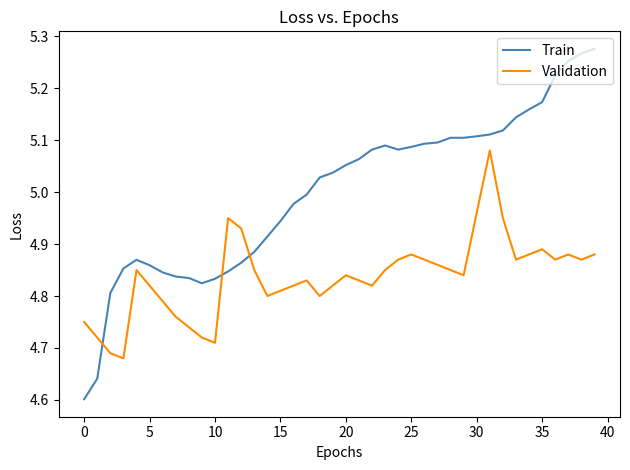

True or false: Train and Validation intersect in this chart.

True